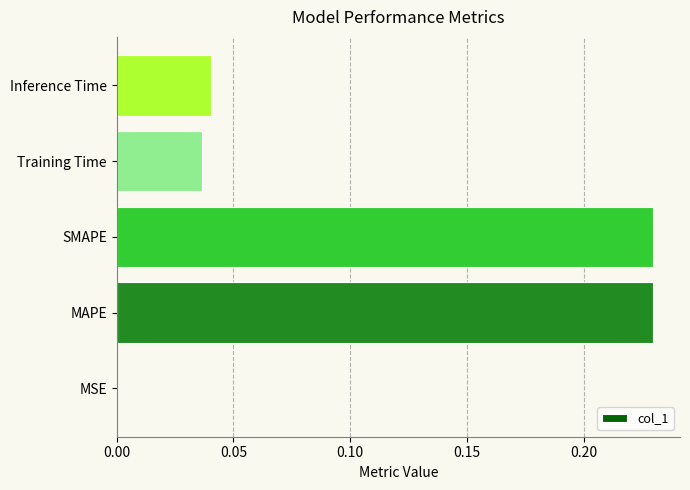

Is it true that the value at Training Time is 0.1?

False